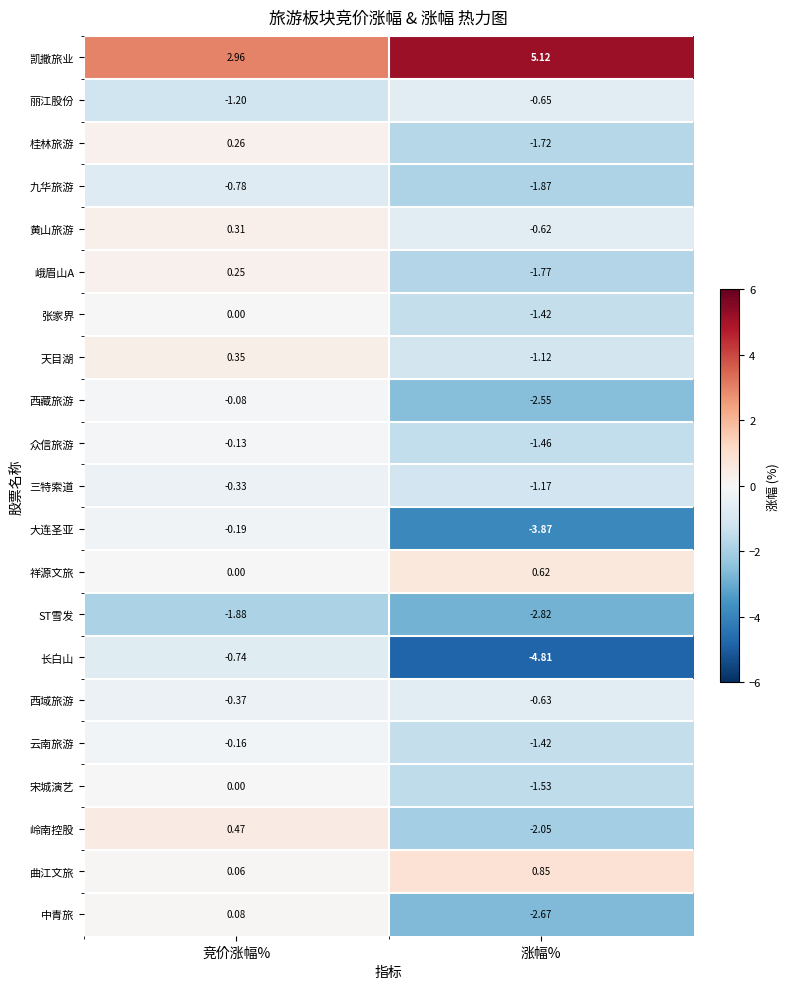

List the labels in order of 岭南控股 value, smallest first.

涨幅%, 竞价涨幅%